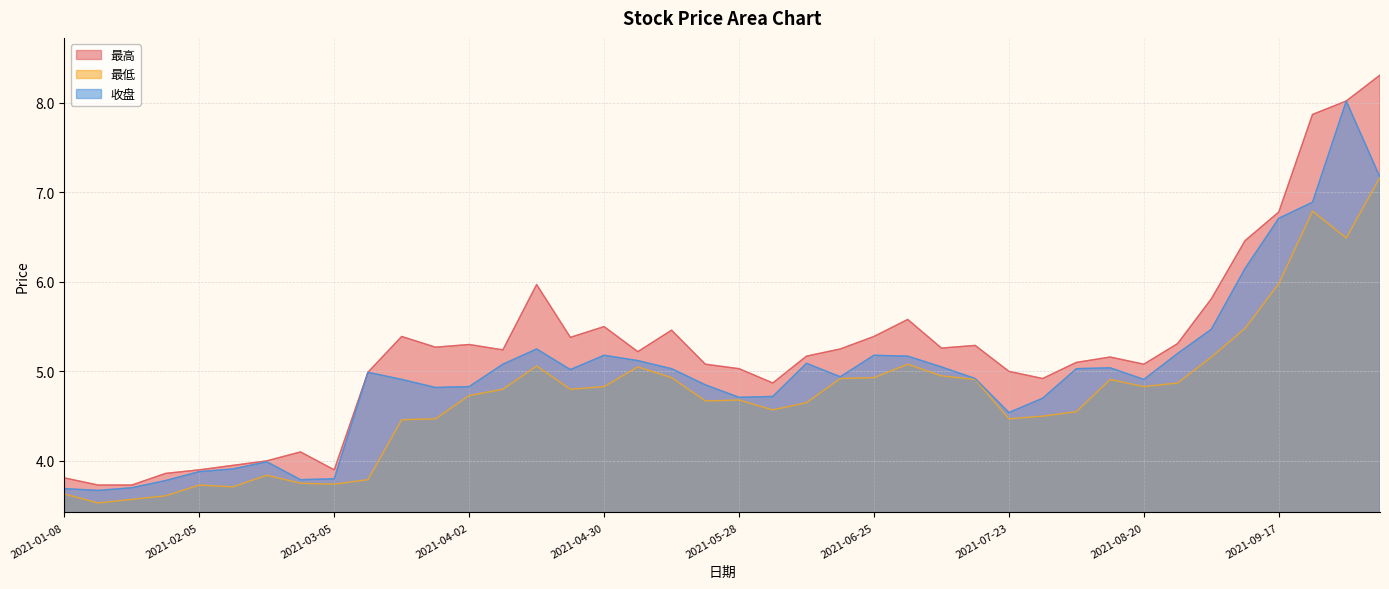

Reading right to left, transcribe all the data shown in this chart.

最高: 2021-10-08=8.3	2021-09-30=8.0	2021-09-24=7.9	2021-09-17=6.8	2021-09-10=6.5	2021-09-03=5.8	2021-08-27=5.3	2021-08-20=5.1	2021-08-13=5.2	2021-08-06=5.1	2021-07-30=4.9	2021-07-23=5.0	2021-07-16=5.3	2021-07-09=5.3	2021-07-02=5.6	2021-06-25=5.4	2021-06-18=5.2	2021-06-11=5.2	2021-06-04=4.9	2021-05-28=5.0	2021-05-21=5.1	2021-05-14=5.5	2021-05-07=5.2	2021-04-30=5.5	2021-04-23=5.4	2021-04-16=6.0	2021-04-09=5.2	2021-04-02=5.3	2021-03-26=5.3	2021-03-19=5.4	2021-03-12=5.0	2021-03-05=3.9	2021-02-26=4.1	2021-02-19=4.0	2021-02-10=4.0	2021-02-05=3.9	2021-01-29=3.9	2021-01-22=3.7	2021-01-15=3.7	2021-01-08=3.8
最低: 2021-10-08=7.2	2021-09-30=6.5	2021-09-24=6.8	2021-09-17=6.0	2021-09-10=5.5	2021-09-03=5.2	2021-08-27=4.9	2021-08-20=4.8	2021-08-13=4.9	2021-08-06=4.5	2021-07-30=4.5	2021-07-23=4.5	2021-07-16=4.9	2021-07-09=5.0	2021-07-02=5.1	2021-06-25=4.9	2021-06-18=4.9	2021-06-11=4.7	2021-06-04=4.6	2021-05-28=4.7	2021-05-21=4.7	2021-05-14=4.9	2021-05-07=5.0	2021-04-30=4.8	2021-04-23=4.8	2021-04-16=5.1	2021-04-09=4.8	2021-04-02=4.7	2021-03-26=4.5	2021-03-19=4.5	2021-03-12=3.8	2021-03-05=3.7	2021-02-26=3.8	2021-02-19=3.8	2021-02-10=3.7	2021-02-05=3.7	2021-01-29=3.6	2021-01-22=3.6	2021-01-15=3.5	2021-01-08=3.6
收盘: 2021-10-08=7.2	2021-09-30=8.0	2021-09-24=6.9	2021-09-17=6.7	2021-09-10=6.2	2021-09-03=5.5	2021-08-27=5.2	2021-08-20=4.9	2021-08-13=5.0	2021-08-06=5.0	2021-07-30=4.7	2021-07-23=4.5	2021-07-16=4.9	2021-07-09=5.0	2021-07-02=5.2	2021-06-25=5.2	2021-06-18=4.9	2021-06-11=5.1	2021-06-04=4.7	2021-05-28=4.7	2021-05-21=4.8	2021-05-14=5.0	2021-05-07=5.1	2021-04-30=5.2	2021-04-23=5.0	2021-04-16=5.2	2021-04-09=5.1	2021-04-02=4.8	2021-03-26=4.8	2021-03-19=4.9	2021-03-12=5.0	2021-03-05=3.8	2021-02-26=3.8	2021-02-19=4.0	2021-02-10=3.9	2021-02-05=3.9	2021-01-29=3.8	2021-01-22=3.7	2021-01-15=3.7	2021-01-08=3.7